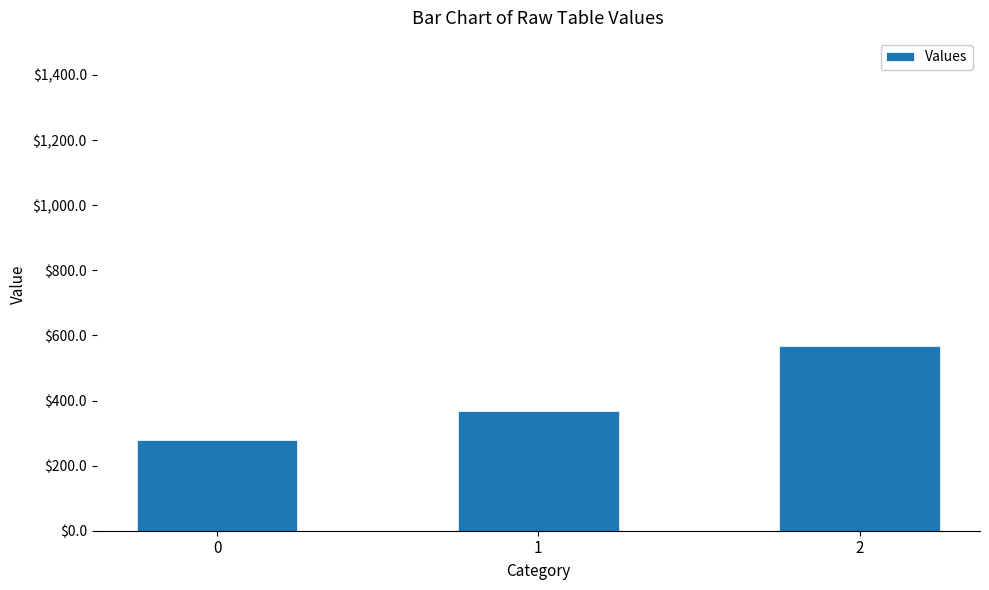

Rank the categories by value from lowest to highest.

0, 1, 2